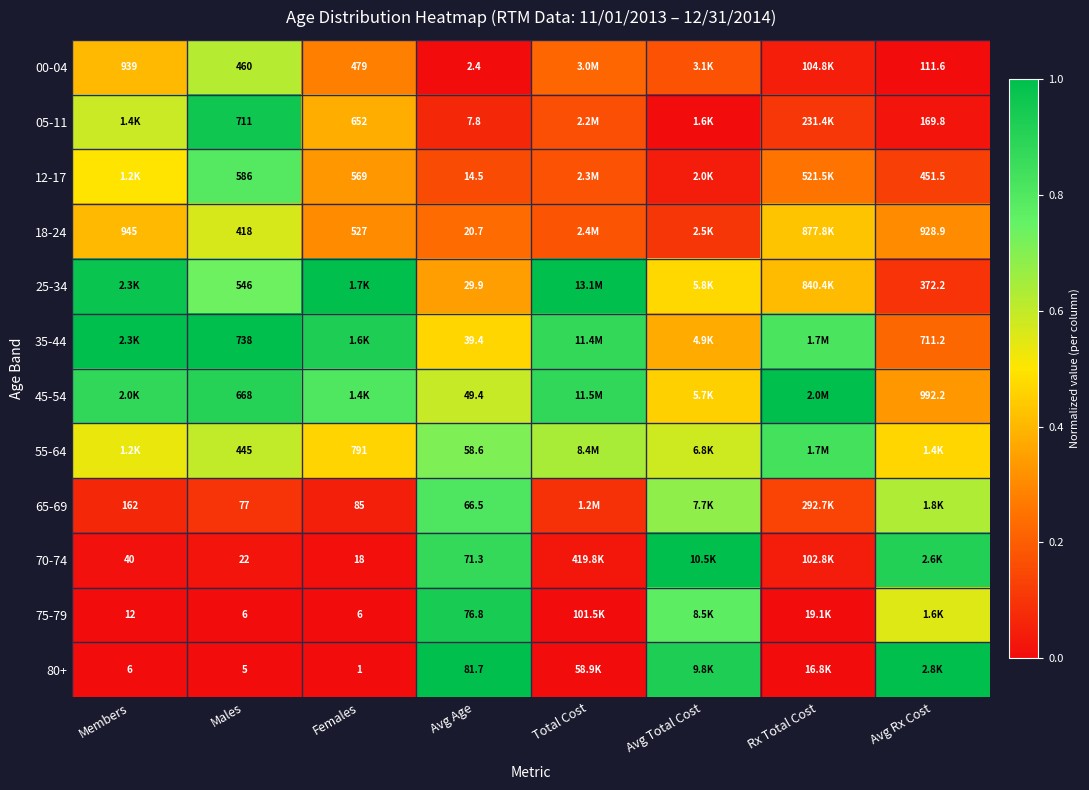

The value of 12-17 at Females is 0.3. True or false?

True